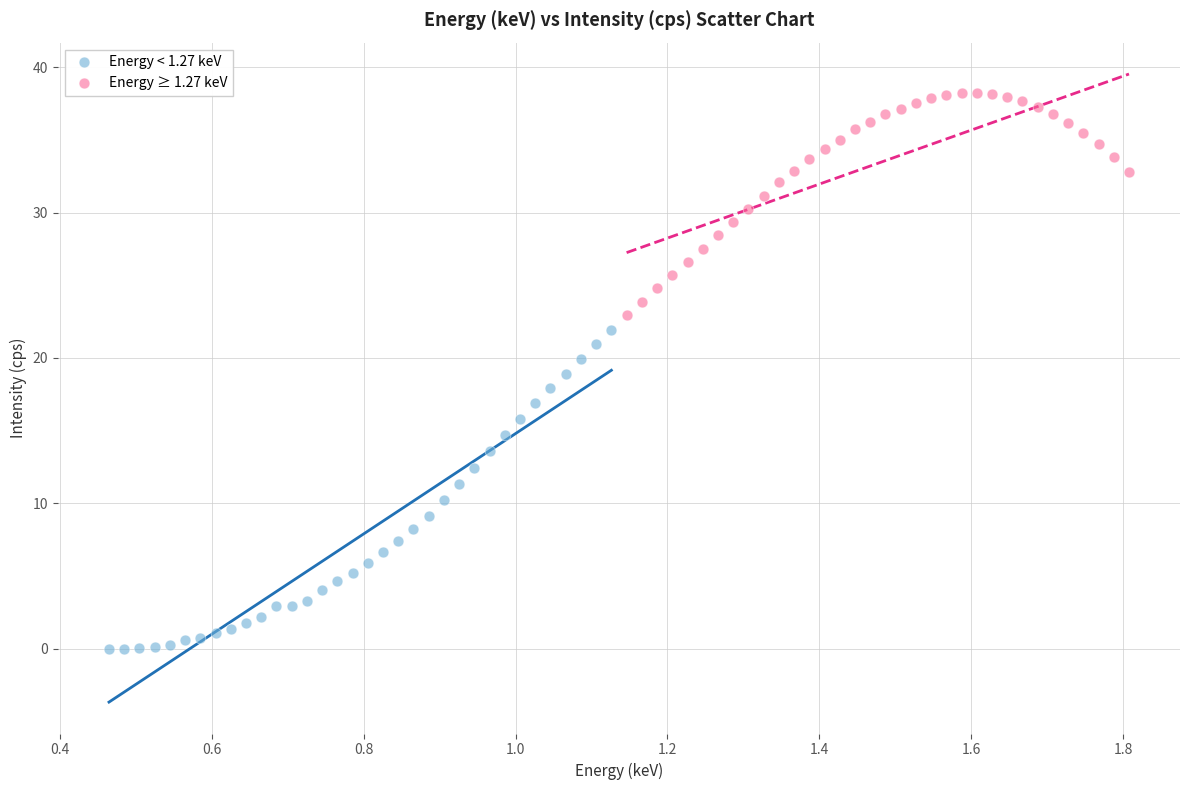

Which series contains the highest Y value?

Energy ≥ 1.27 keV